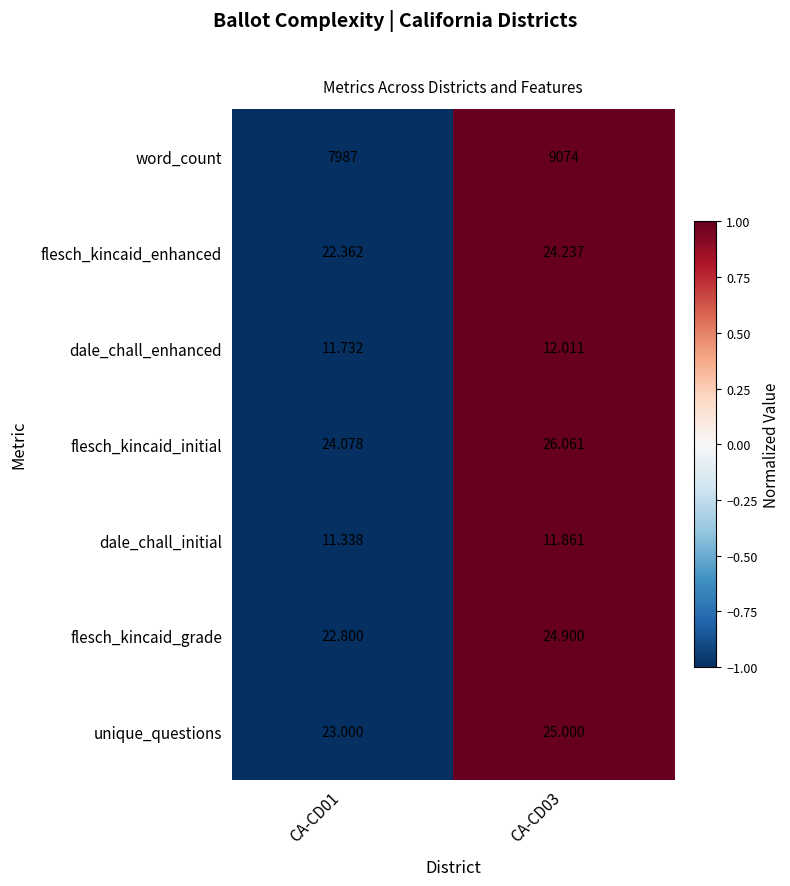

Which series has the largest total across all categories?

word_count